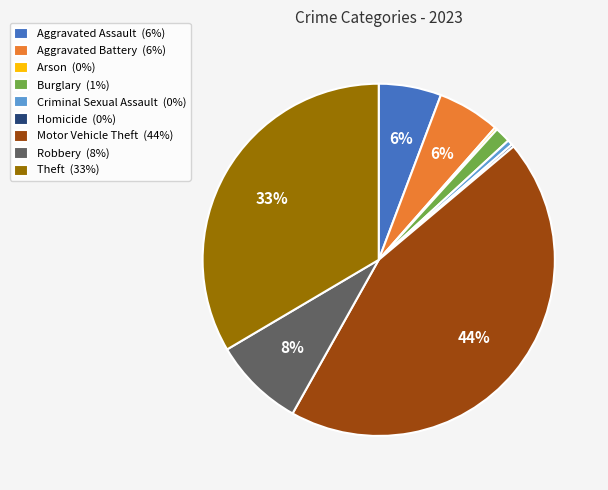

Does any single category account for the majority?

No